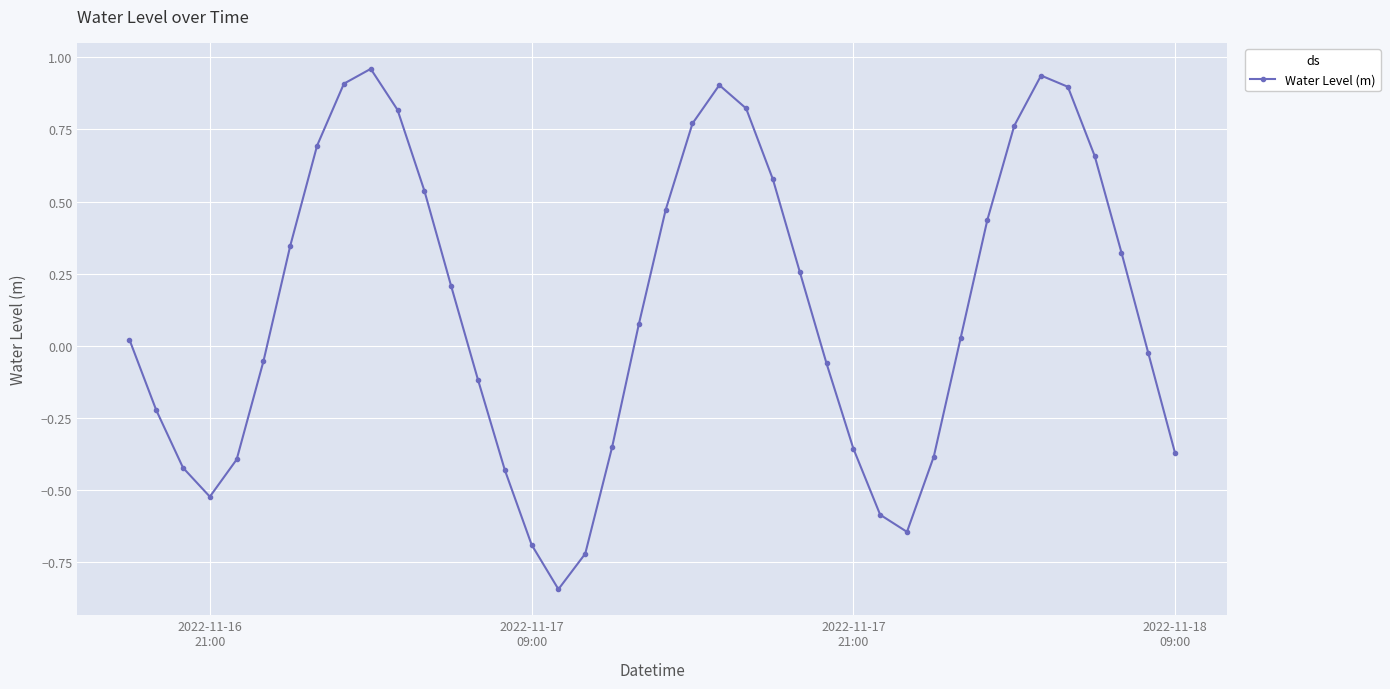

True or false: there are more than 2 points higher than both neighbors.

True